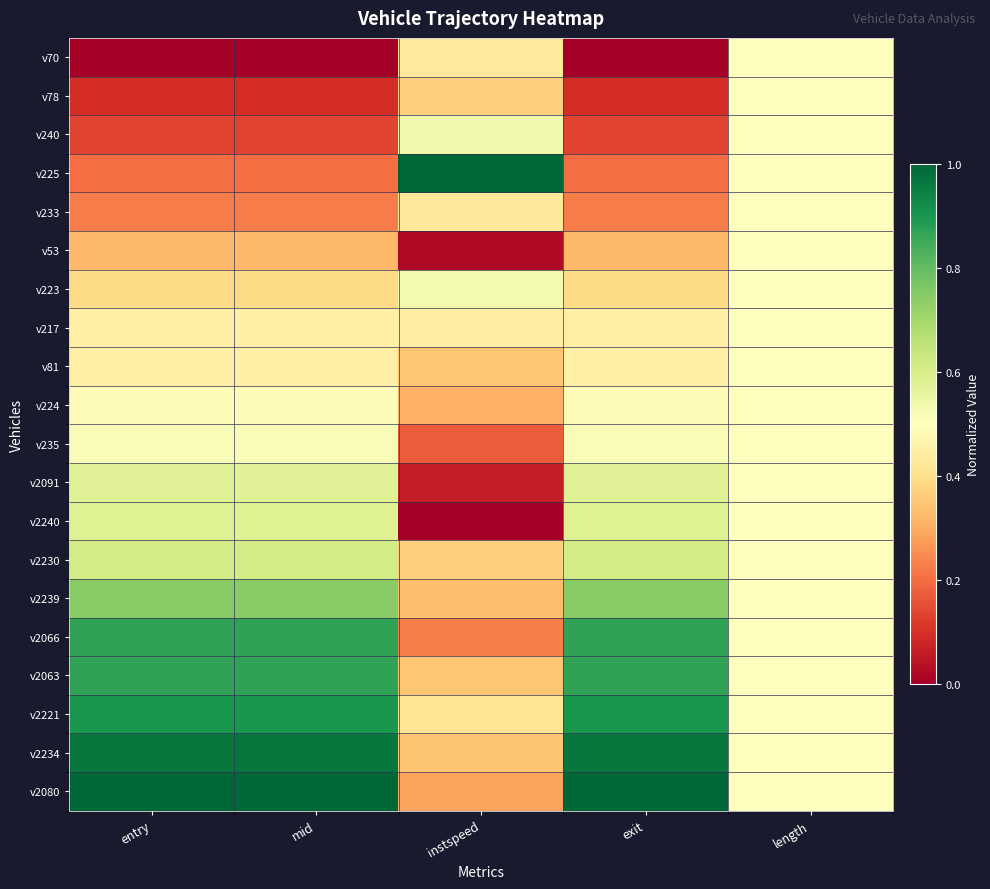

Reading right to left, transcribe all the data shown in this chart.

v70: length=0.5	exit=0.0	instspeed=0.4	mid=0.0	entry=0.0
v78: length=0.5	exit=0.1	instspeed=0.4	mid=0.1	entry=0.1
v240: length=0.5	exit=0.1	instspeed=0.5	mid=0.1	entry=0.1
v225: length=0.5	exit=0.2	instspeed=1.0	mid=0.2	entry=0.2
v233: length=0.5	exit=0.2	instspeed=0.4	mid=0.2	entry=0.2
v53: length=0.5	exit=0.3	instspeed=0.0	mid=0.3	entry=0.3
v223: length=0.5	exit=0.4	instspeed=0.5	mid=0.4	entry=0.4
v217: length=0.5	exit=0.5	instspeed=0.4	mid=0.5	entry=0.5
v81: length=0.5	exit=0.5	instspeed=0.4	mid=0.5	entry=0.5
v224: length=0.5	exit=0.5	instspeed=0.3	mid=0.5	entry=0.5
v235: length=0.5	exit=0.5	instspeed=0.2	mid=0.5	entry=0.5
v2091: length=0.5	exit=0.6	instspeed=0.1	mid=0.6	entry=0.6
v2240: length=0.5	exit=0.6	instspeed=0.0	mid=0.6	entry=0.6
v2230: length=0.5	exit=0.6	instspeed=0.4	mid=0.6	entry=0.6
v2239: length=0.5	exit=0.7	instspeed=0.3	mid=0.7	entry=0.7
v2066: length=0.5	exit=0.9	instspeed=0.2	mid=0.9	entry=0.9
v2063: length=0.5	exit=0.9	instspeed=0.3	mid=0.9	entry=0.9
v2221: length=0.5	exit=0.9	instspeed=0.4	mid=0.9	entry=0.9
v2234: length=0.5	exit=1.0	instspeed=0.3	mid=1.0	entry=1.0
v2080: length=0.5	exit=1.0	instspeed=0.3	mid=1.0	entry=1.0